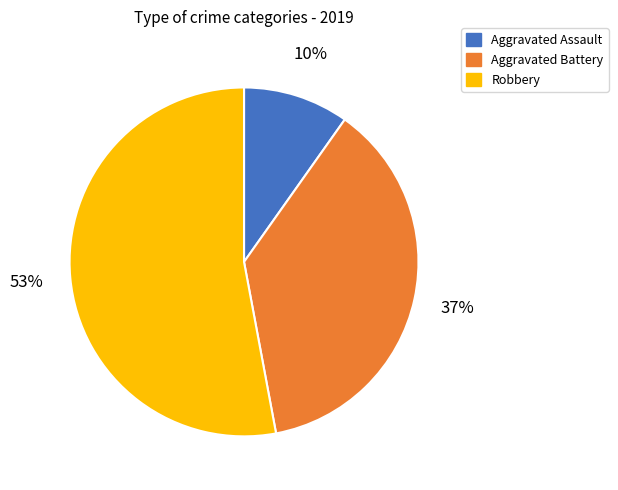

How many slices are in this pie chart?

3